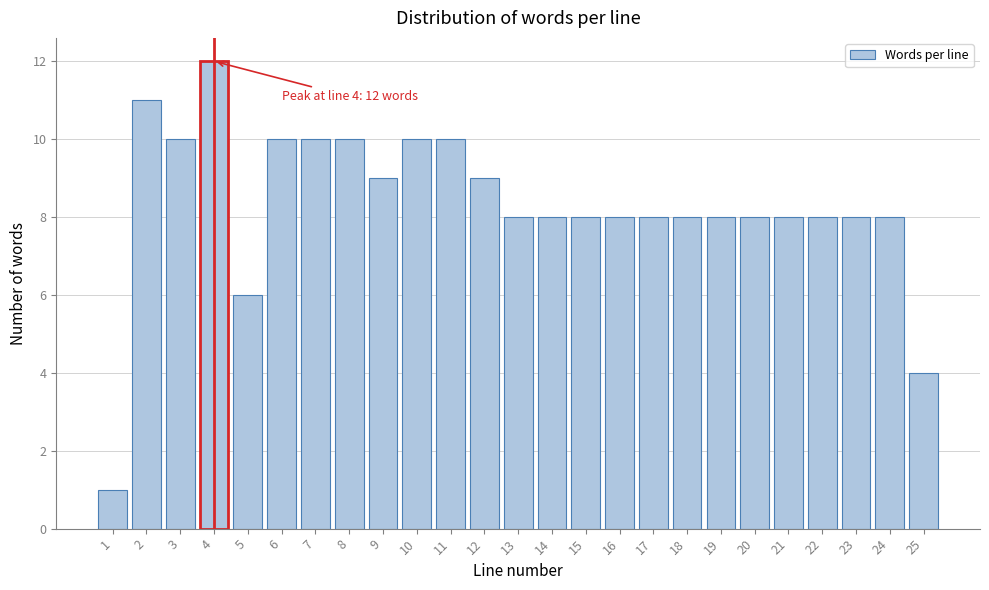

Reading left to right, extract all data points from this chart.

1=1	2=11	3=10	4=12	5=6	6=10	7=10	8=10	9=9	10=10	11=10	12=9	13=8	14=8	15=8	16=8	17=8	18=8	19=8	20=8	21=8	22=8	23=8	24=8	25=4